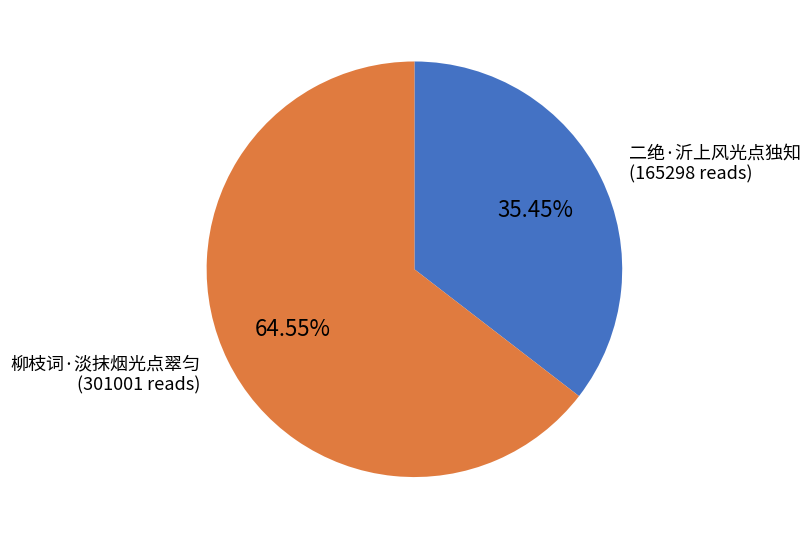

To the nearest percent, what is the difference between the 二绝·沂上风光点独知 and 柳枝词·淡抹烟光点翠匀 slice percentages?

29%